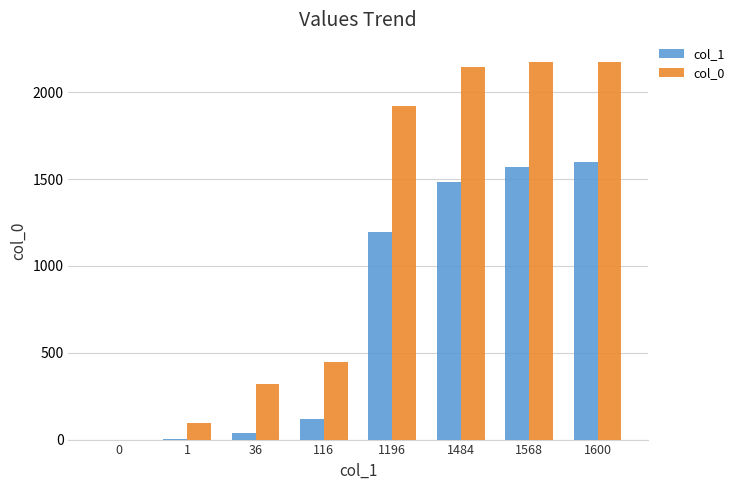

Which series changed the most between 116 and 1484?

col_0